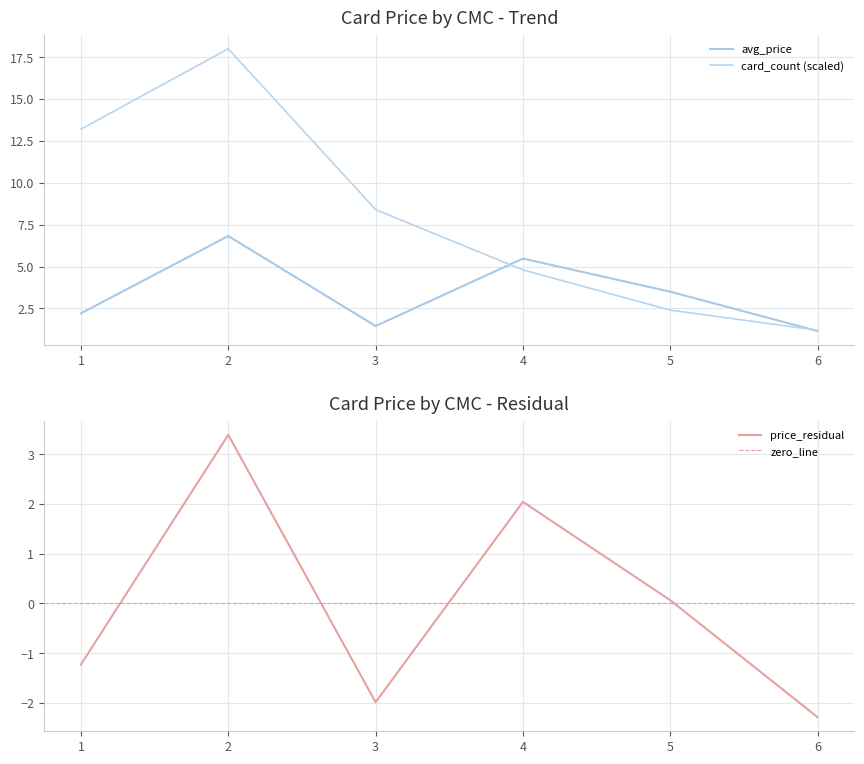

At which category does the chart reach its peak across all series?

2